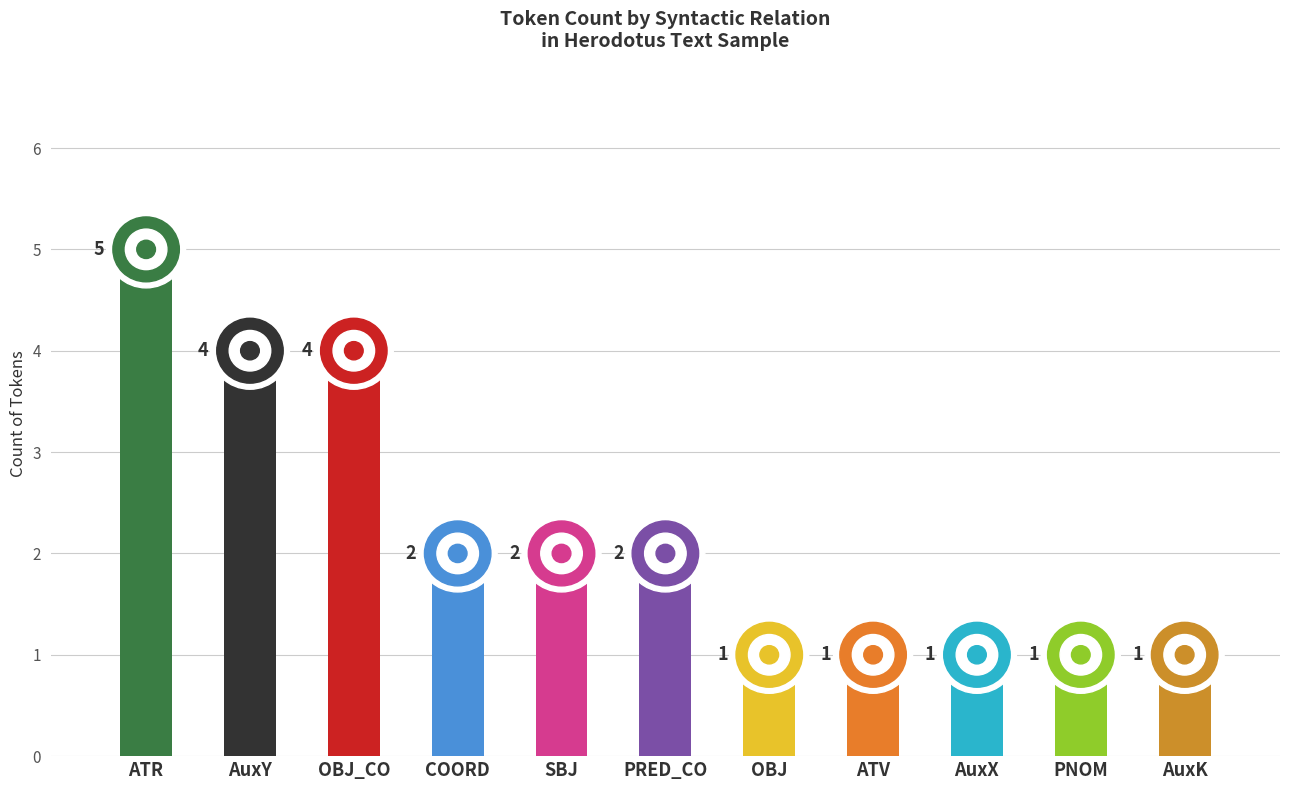

True or false: the data shows 5 at ATR.

True